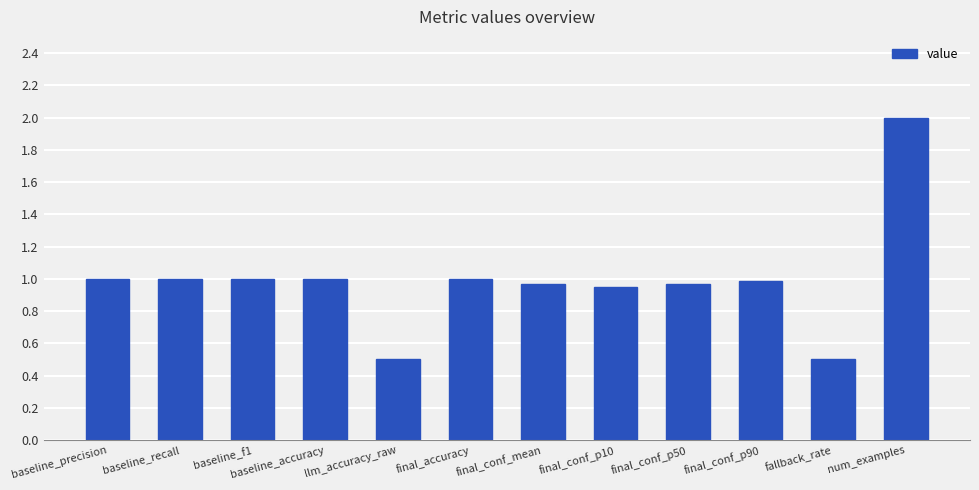

What is the sum of the values at llm_accuracy_raw and baseline_recall?

1.5